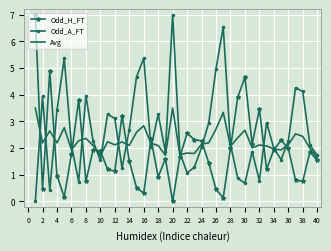

Rank the series by their average value, from highest to lowest.

Odd_A_FT, Avg, Odd_H_FT